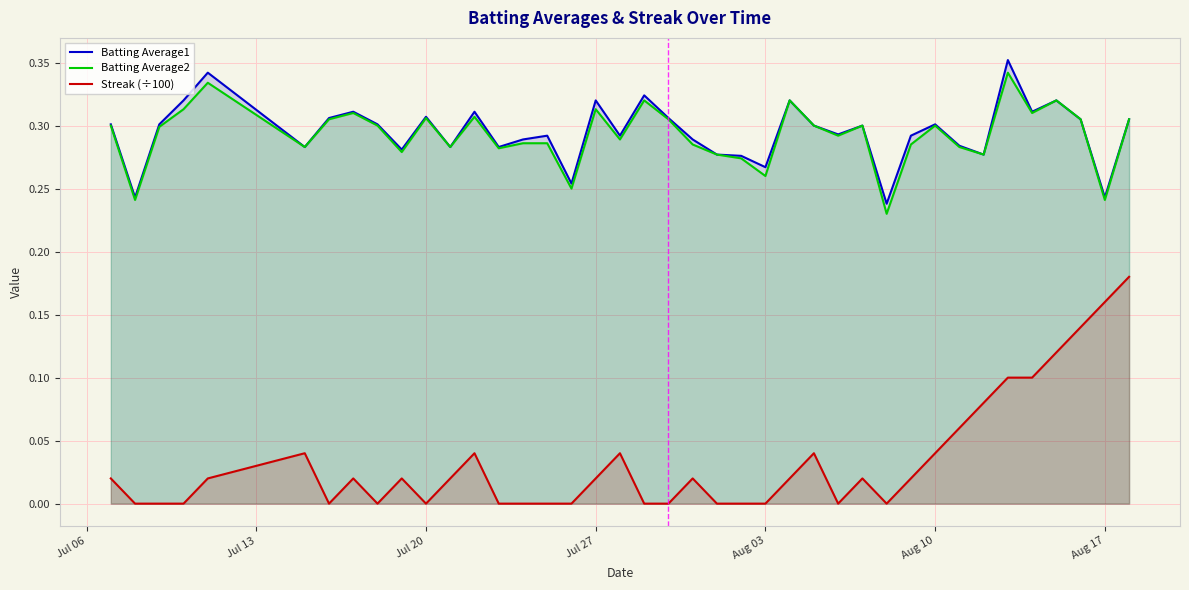

Which series has the largest range (max minus min)?

Streak (÷100)